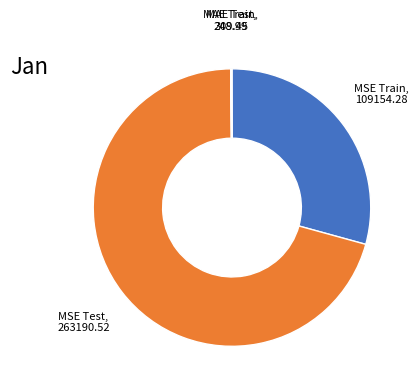

Is there a majority slice in this chart?

Yes